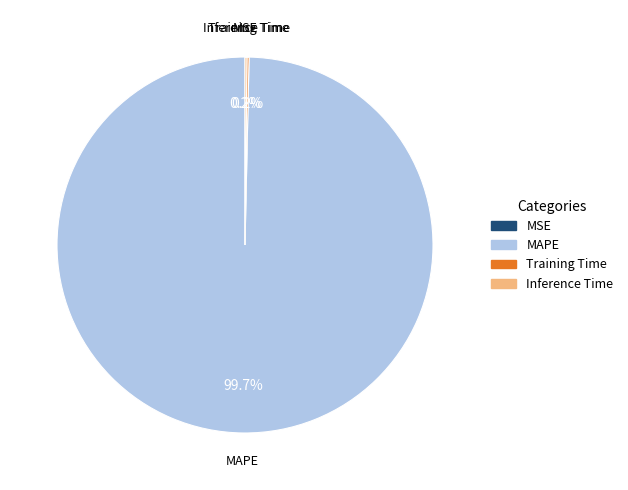

Is there a majority slice in this chart?

Yes